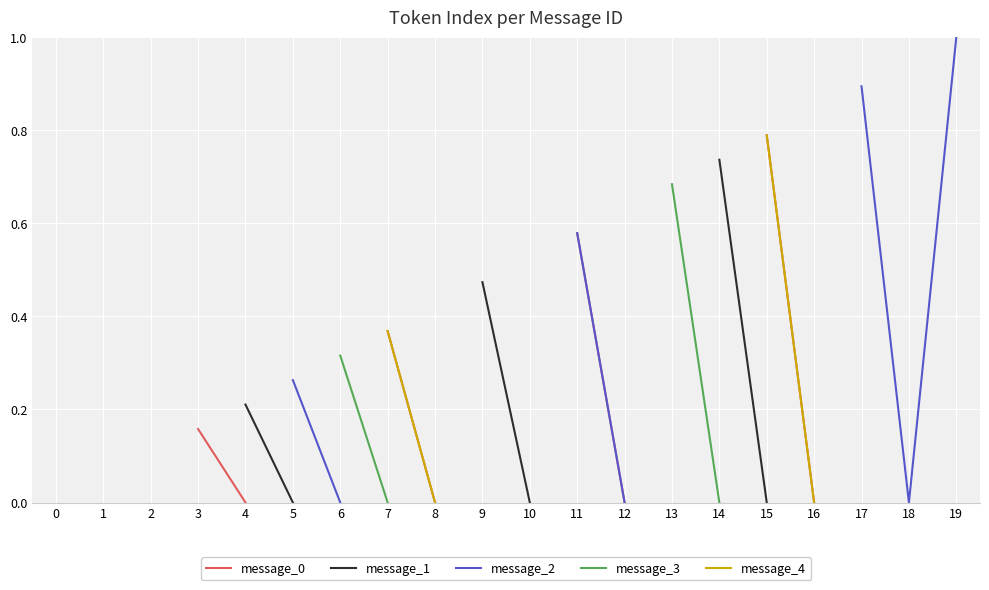

True or false: message_4 and message_1 cross at least once.

False